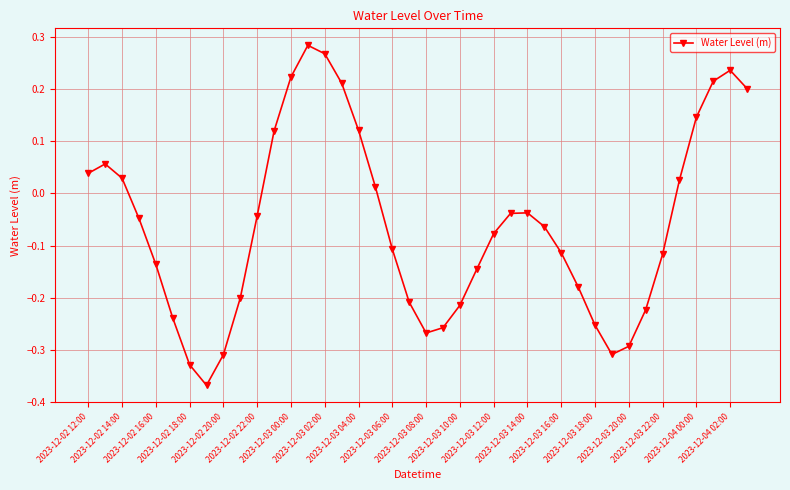

How many interior local valleys (lower than both neighbors) does the data have?

3